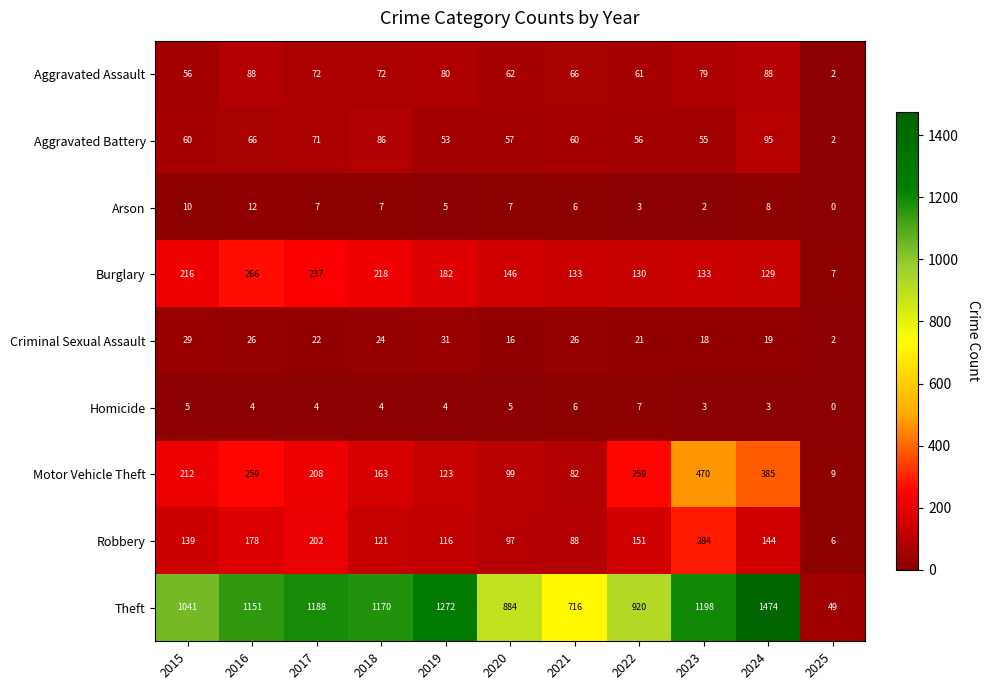

At which label is Robbery closest to 145?

2024